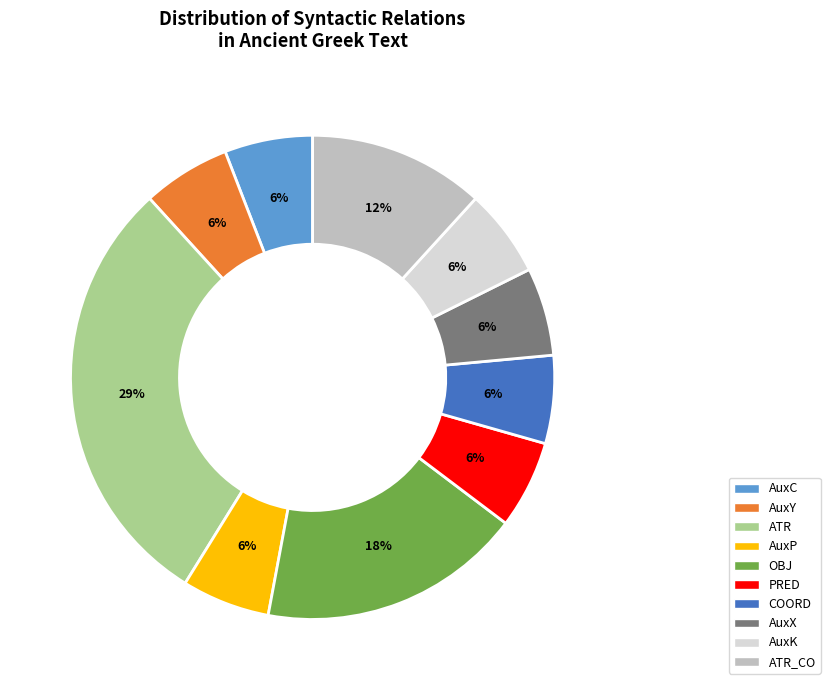

Does any single category account for the majority?

No